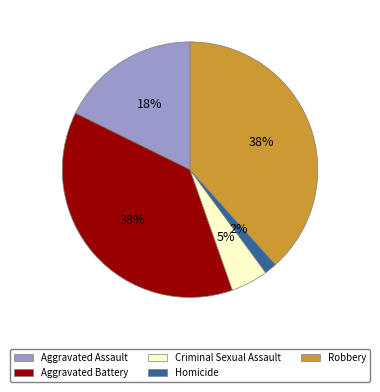

Is there any slice that represents more than half of the pie?

No